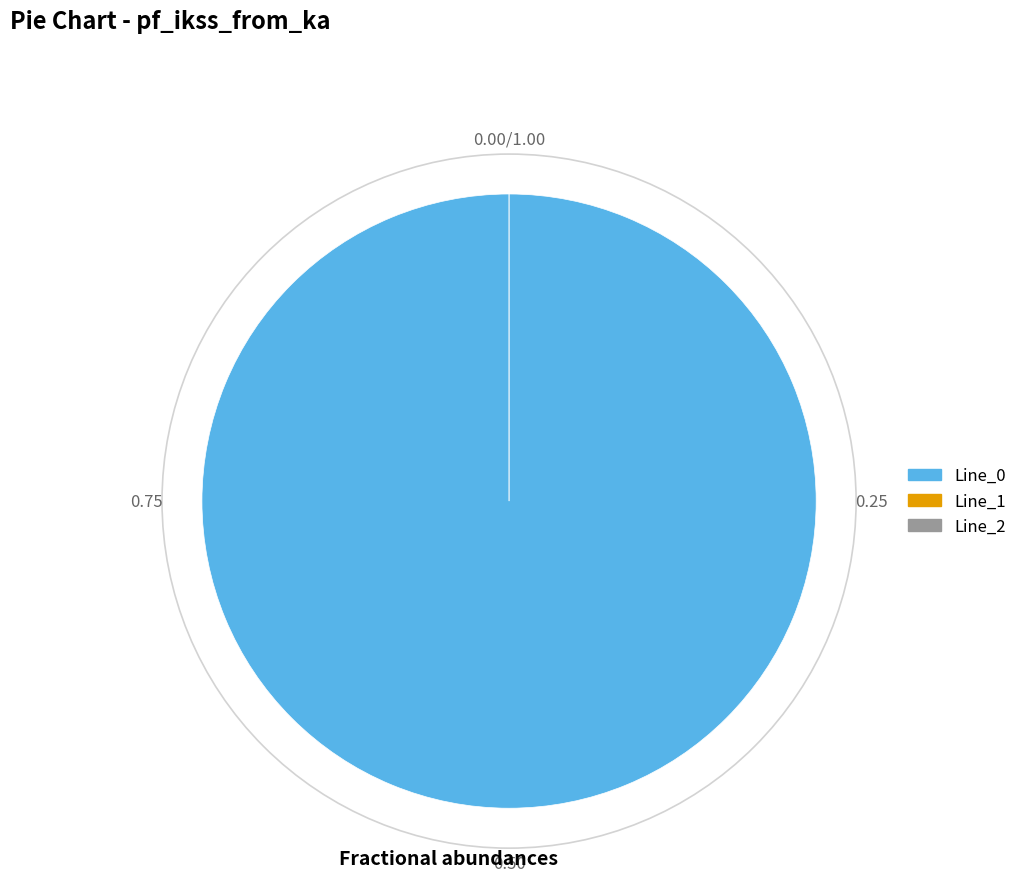

To the nearest percent, what is the average slice percentage?

33%